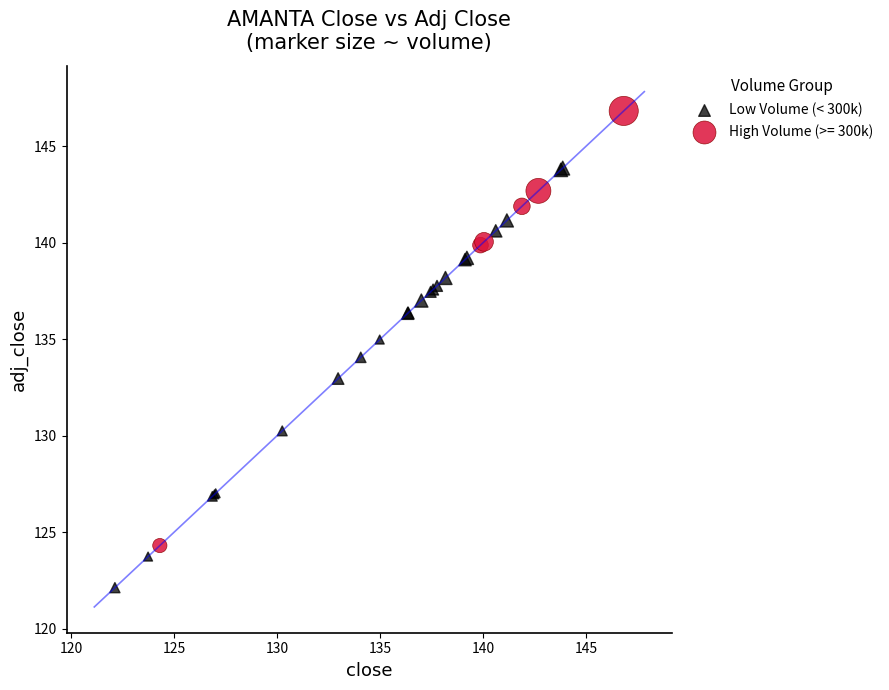

Which series contains the lowest Y value?

Low Volume (< 300k)